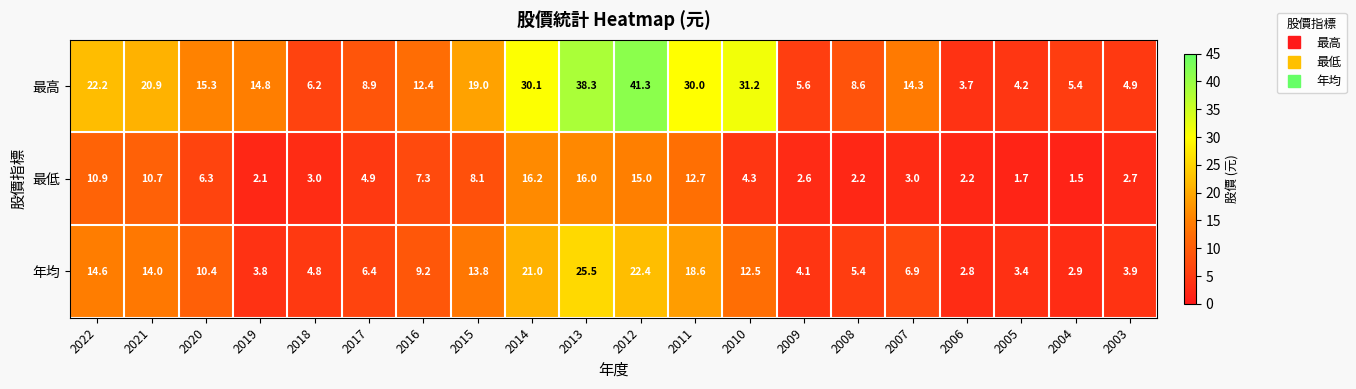

Where does the 最高 series first go above 14?

2022